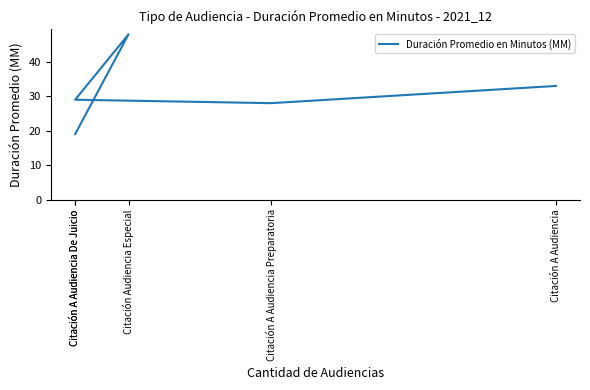

Which category has the highest value across all series?

Citación Audiencia Especial